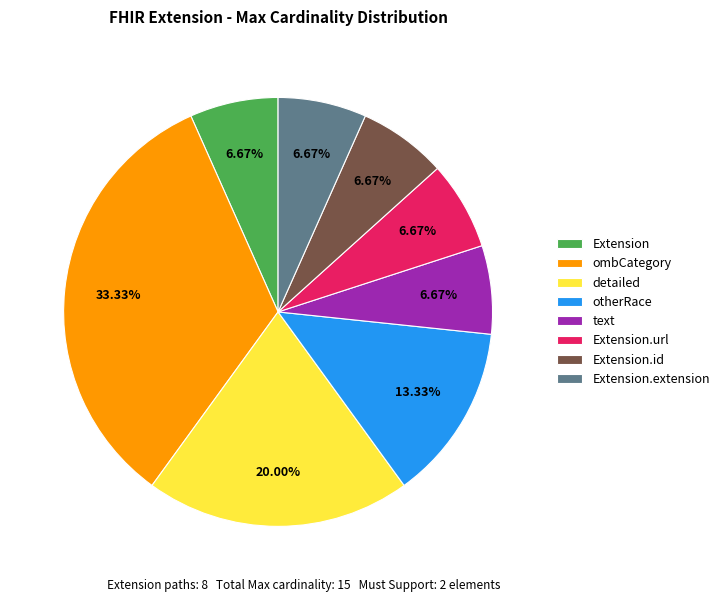

Which category has the biggest portion of the pie?

ombCategory